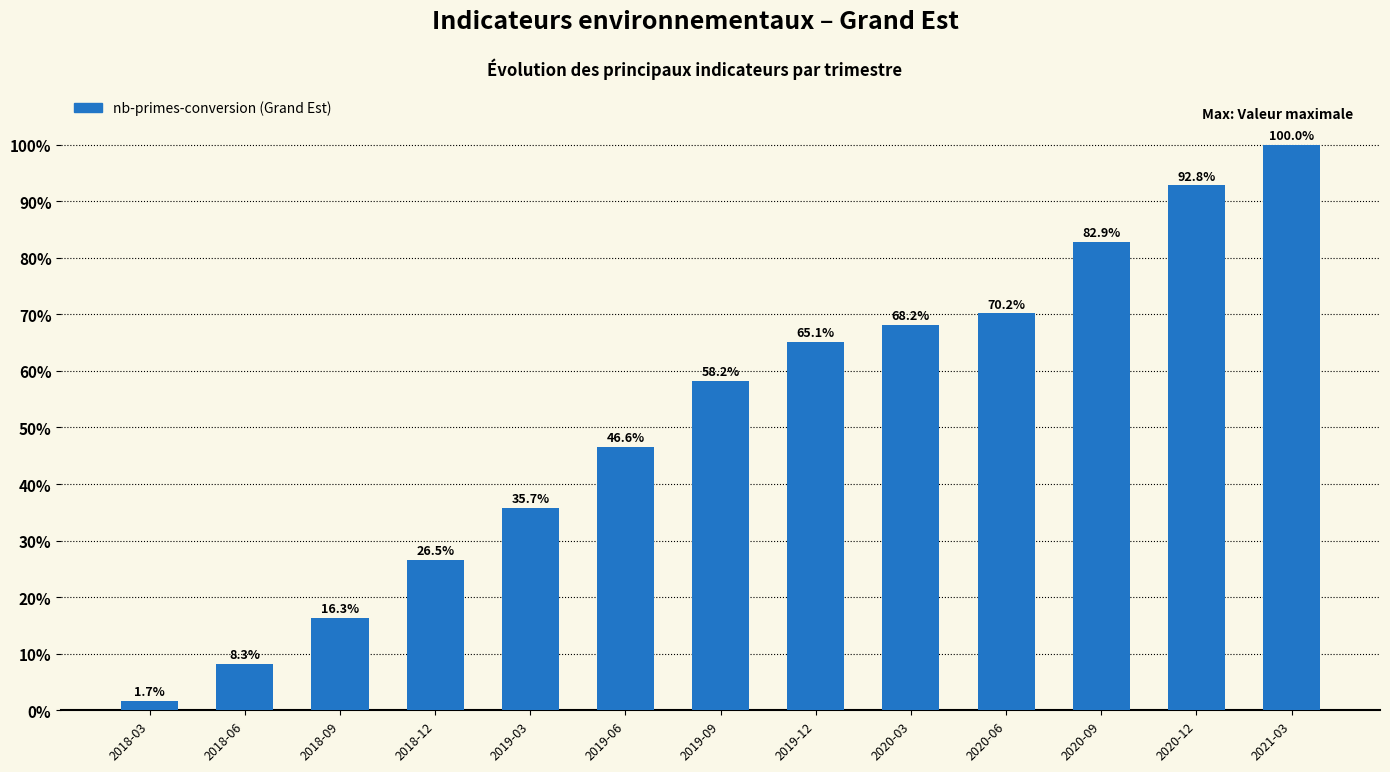

What is the difference between the maximum and minimum values?

98.3